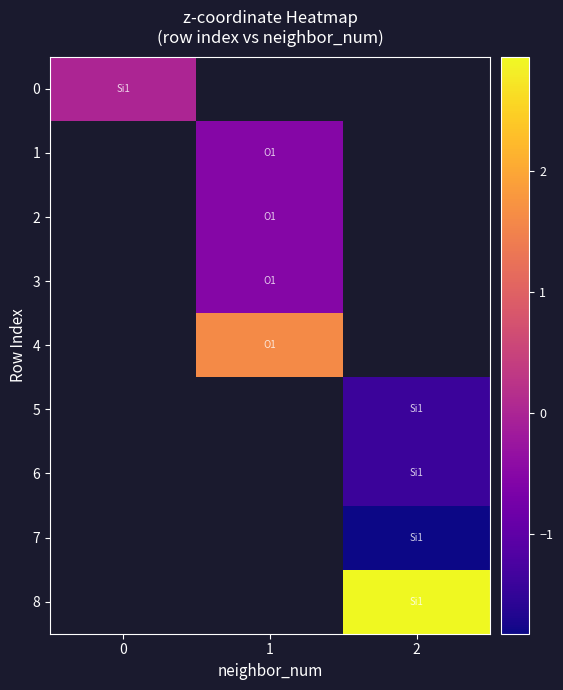

The 0 series shows 0.0 at 0. True or false?

True